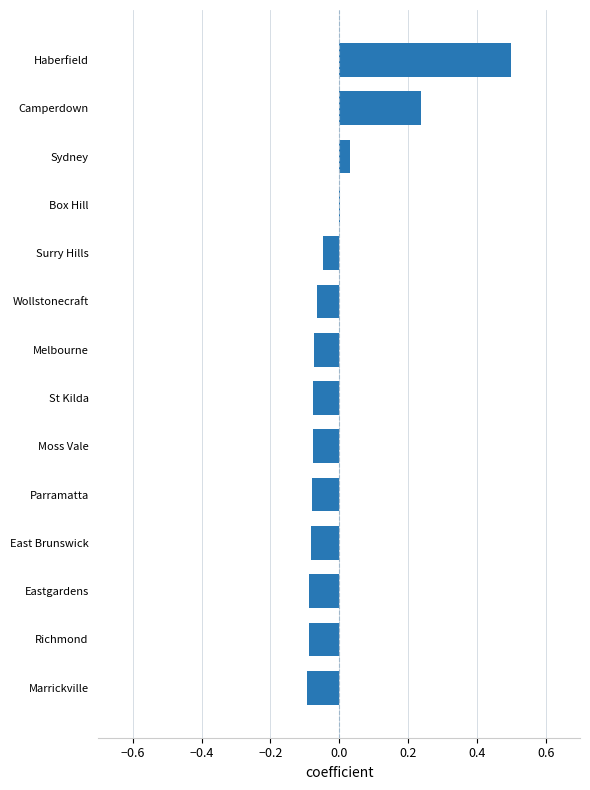

What is the sum of the values at Camperdown and Haberfield?

0.7